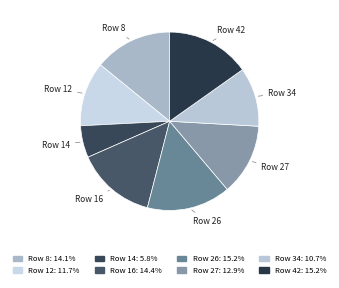

Which category has the smallest portion of the pie?

Row 14